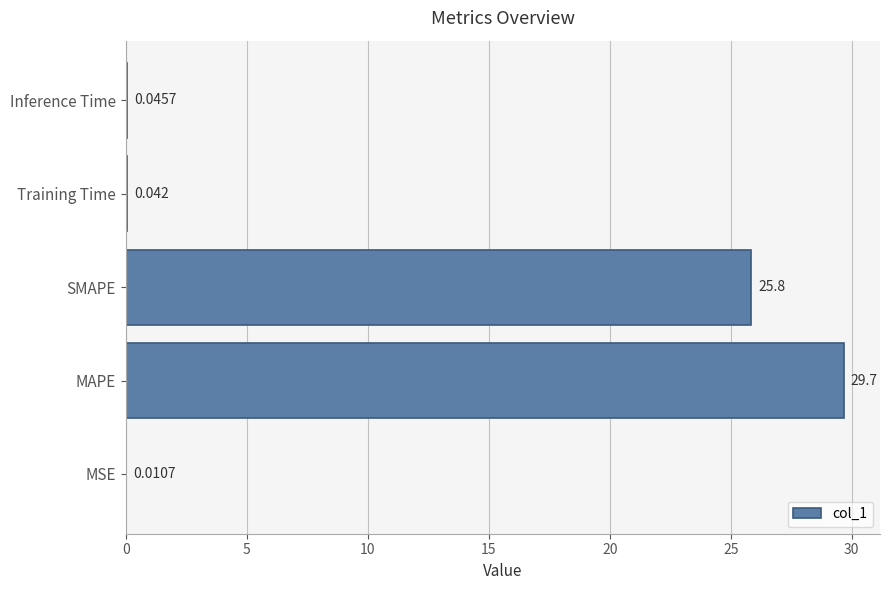

Which category has the highest value across all series?

MAPE